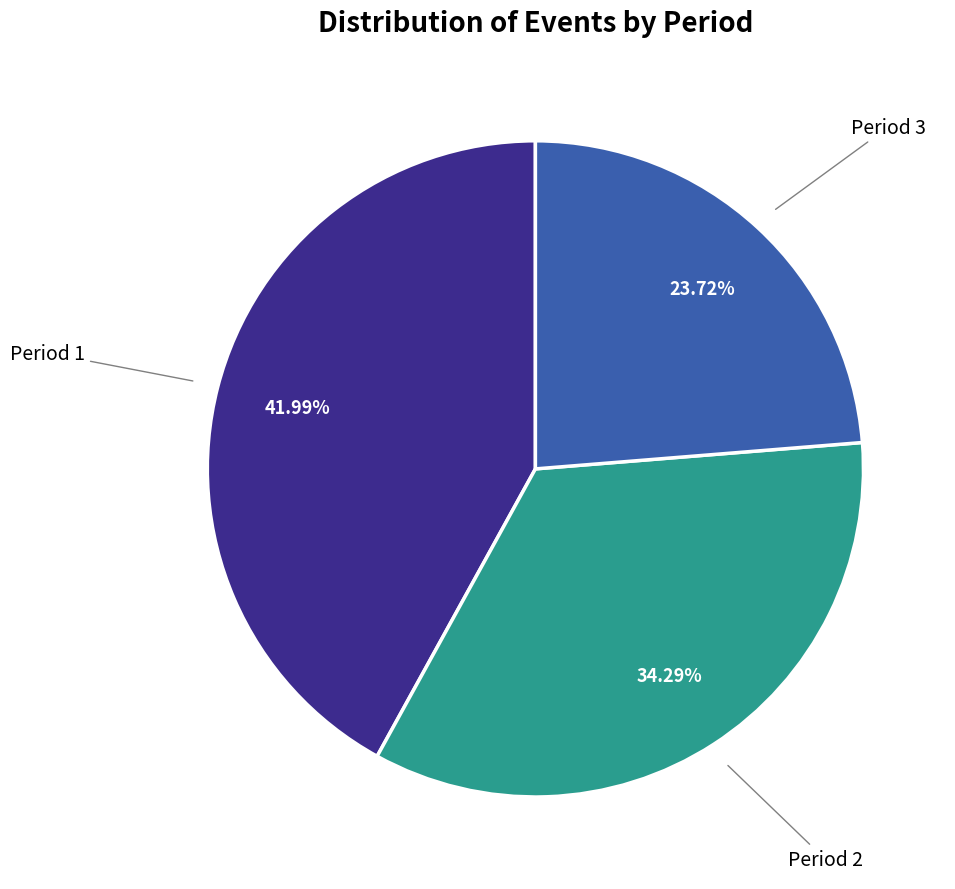

Is there a majority slice in this chart?

No